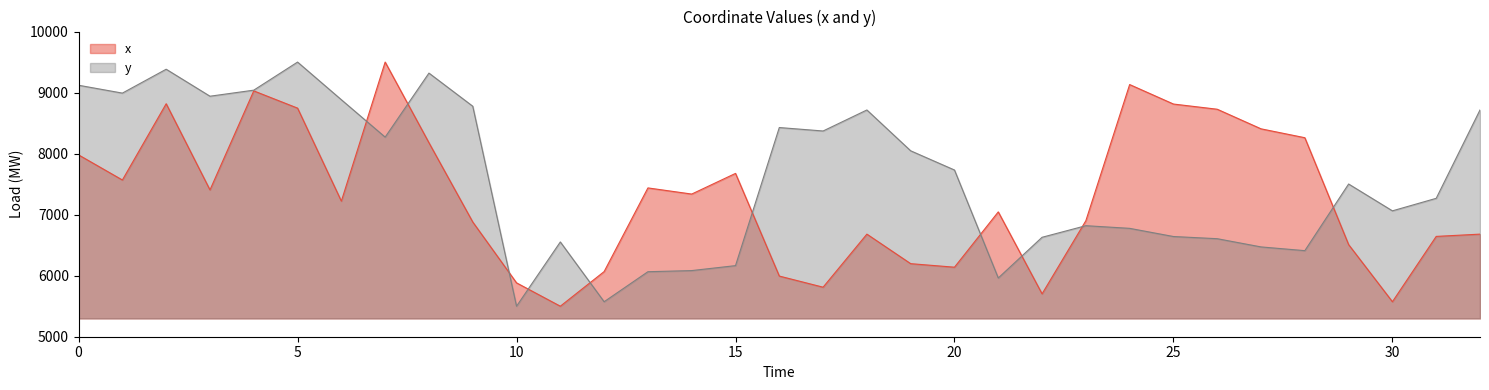

What are all the series names shown in the legend?

x, y